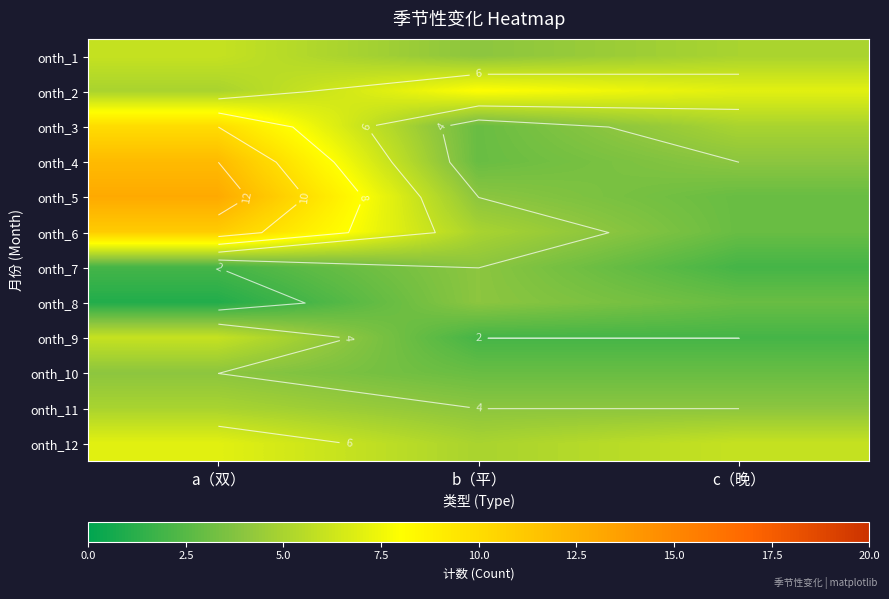

What is the highest value of the onth_12 series?

7